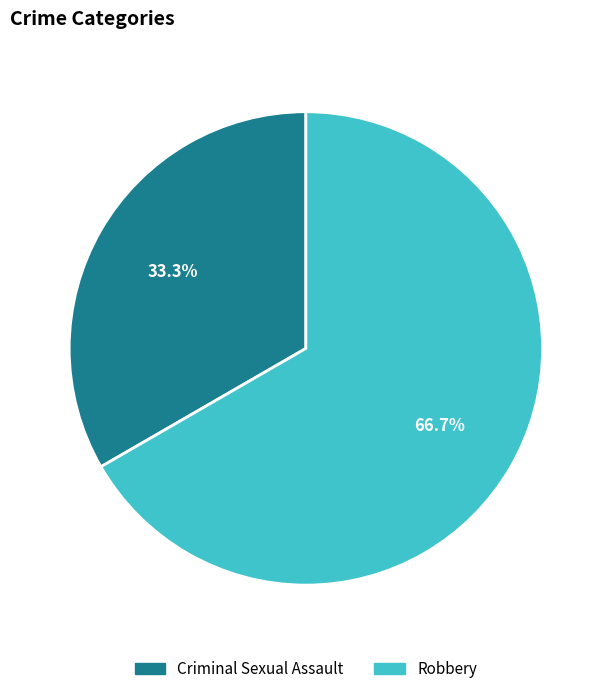

What is the ratio of the value at Criminal Sexual Assault to the value at Robbery?

0.5